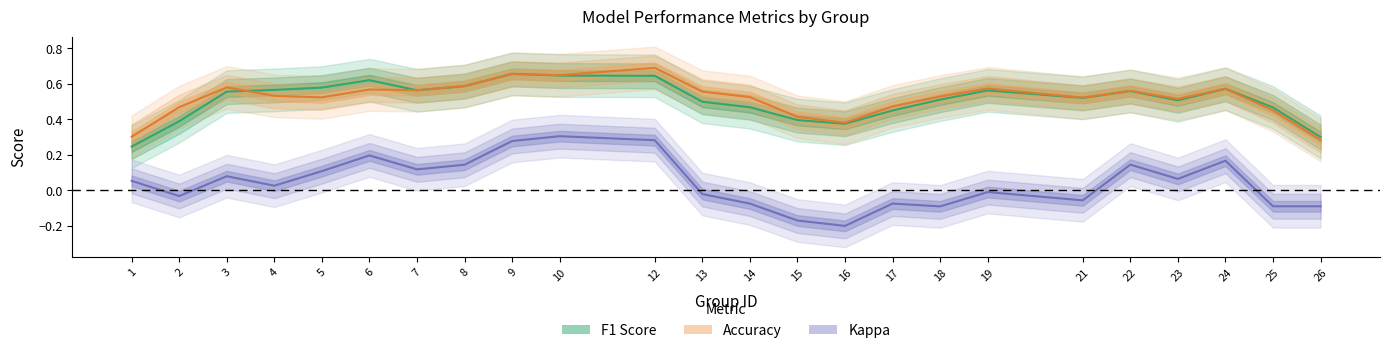

Reading right to left, transcribe all the data shown in this chart.

F1 Score: 0.3	0.5	0.6	0.5	0.6	0.5	0.6	0.5	0.4	0.4	0.4	0.5	0.5	0.6	0.6	0.7	0.6	0.6	0.6	0.6	0.6	0.6	0.4	0.2
Accuracy: 0.3	0.4	0.6	0.5	0.6	0.5	0.6	0.5	0.5	0.4	0.4	0.5	0.6	0.7	0.6	0.7	0.6	0.6	0.6	0.5	0.5	0.6	0.5	0.3
Kappa: -0.1	-0.1	0.2	0.1	0.1	-0.1	-0.0	-0.1	-0.1	-0.2	-0.2	-0.1	-0.0	0.3	0.3	0.3	0.1	0.1	0.2	0.1	0.0	0.1	-0.0	0.1